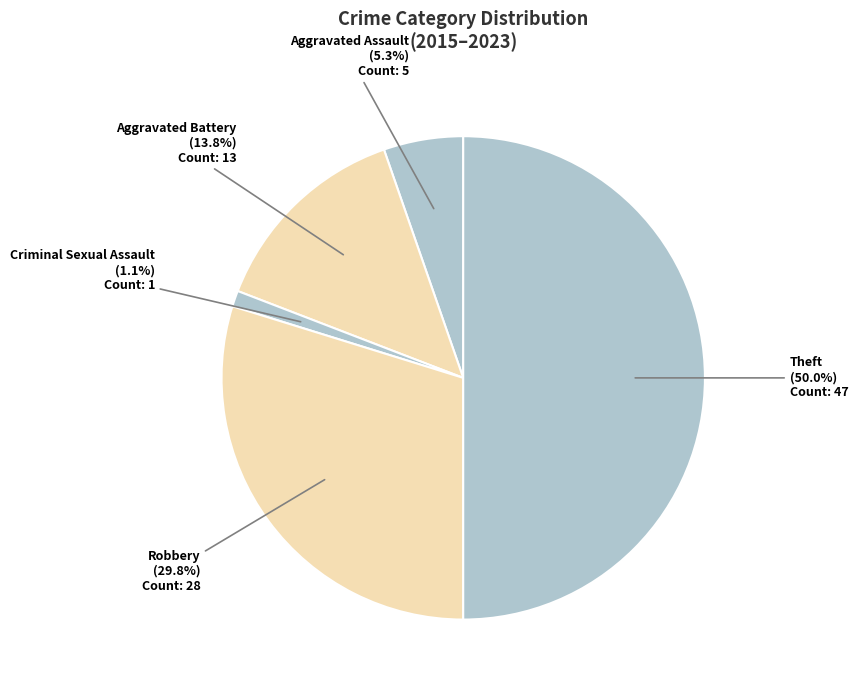

How many slices are in this pie chart?

5